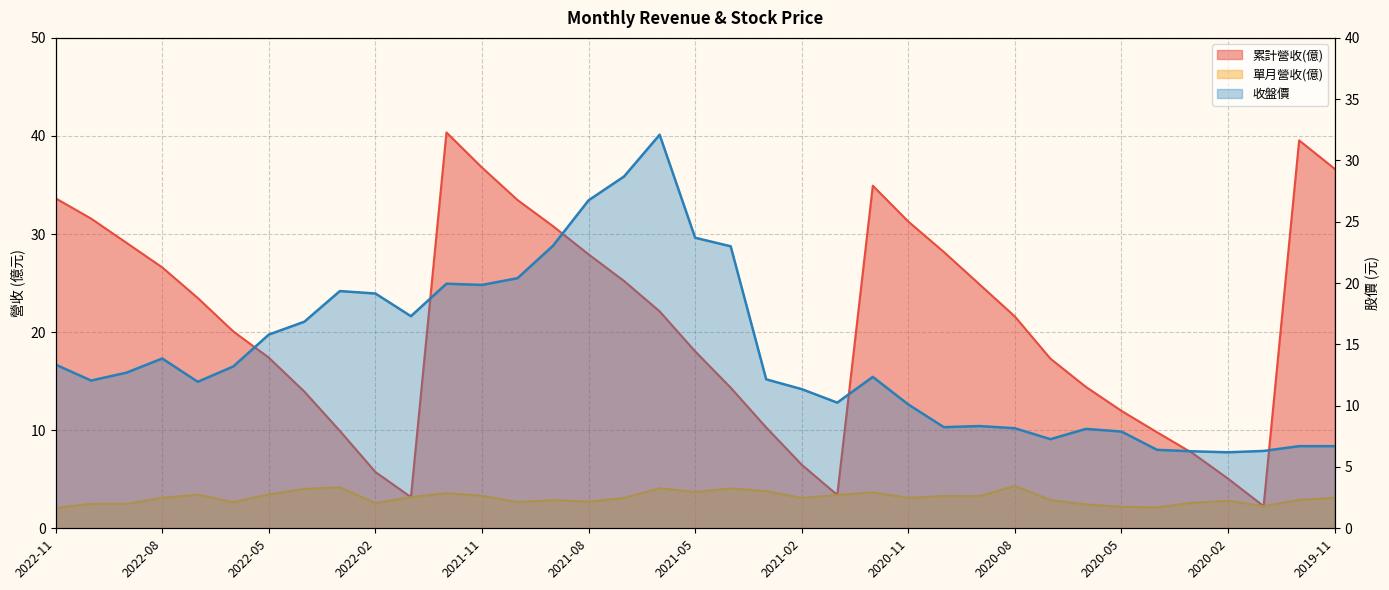

What is the sum of the 累計營收(億) values at 2020-10 and 2020-05?

40.1